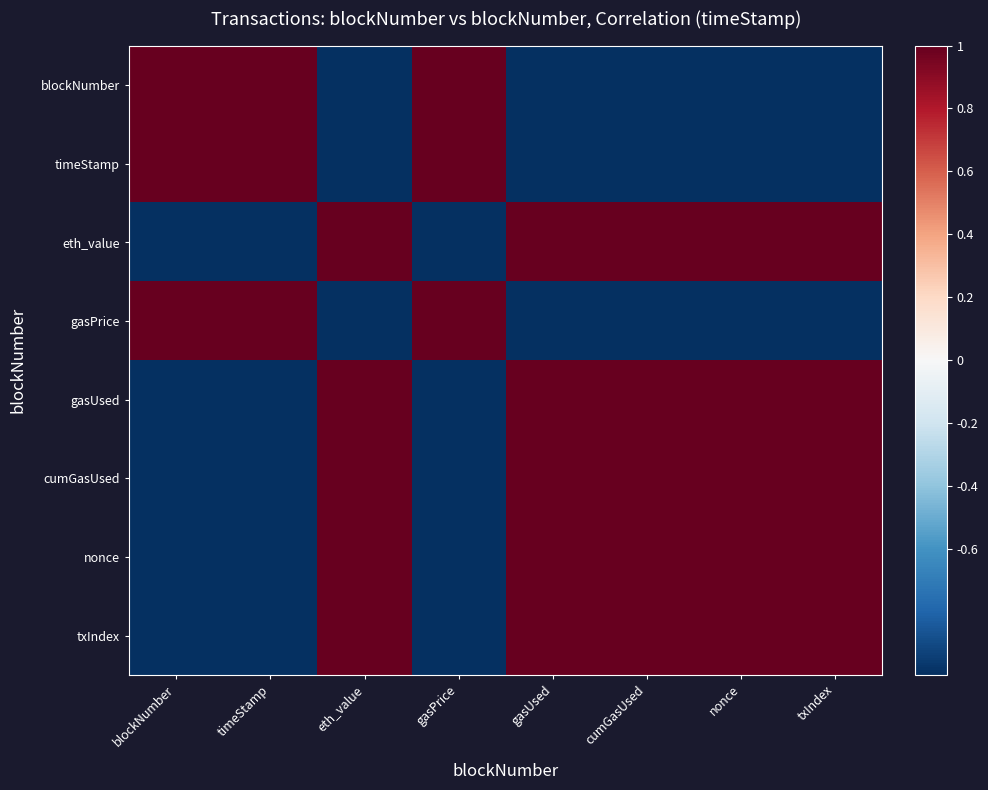

Reading left to right, transcribe all the data shown in this chart.

blockNumber: blockNumber=1	timeStamp=1	eth_value=-1	gasPrice=1	gasUsed=-1	cumGasUsed=-1	nonce=-1	txIndex=-1
timeStamp: blockNumber=1	timeStamp=1	eth_value=-1	gasPrice=1	gasUsed=-1	cumGasUsed=-1	nonce=-1	txIndex=-1
eth_value: blockNumber=-1	timeStamp=-1	eth_value=1	gasPrice=-1	gasUsed=1	cumGasUsed=1	nonce=1	txIndex=1
gasPrice: blockNumber=1	timeStamp=1	eth_value=-1	gasPrice=1	gasUsed=-1	cumGasUsed=-1	nonce=-1	txIndex=-1
gasUsed: blockNumber=-1	timeStamp=-1	eth_value=1	gasPrice=-1	gasUsed=1	cumGasUsed=1	nonce=1	txIndex=1
cumGasUsed: blockNumber=-1	timeStamp=-1	eth_value=1	gasPrice=-1	gasUsed=1	cumGasUsed=1	nonce=1	txIndex=1
nonce: blockNumber=-1	timeStamp=-1	eth_value=1	gasPrice=-1	gasUsed=1	cumGasUsed=1	nonce=1	txIndex=1
txIndex: blockNumber=-1	timeStamp=-1	eth_value=1	gasPrice=-1	gasUsed=1	cumGasUsed=1	nonce=1	txIndex=1